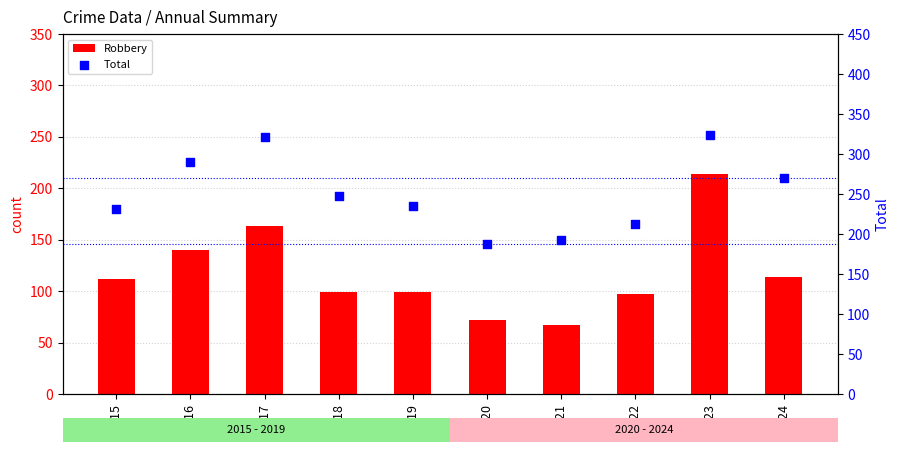

Which series reaches the minimum Y coordinate?

Robbery